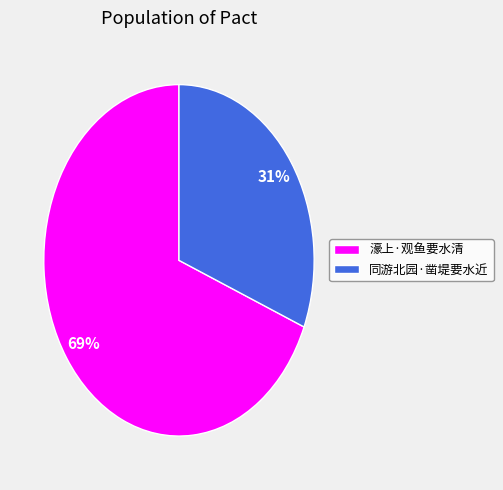

Between 濠上·观鱼要水清 and 同游北园·凿堤要水近, which is larger?

濠上·观鱼要水清